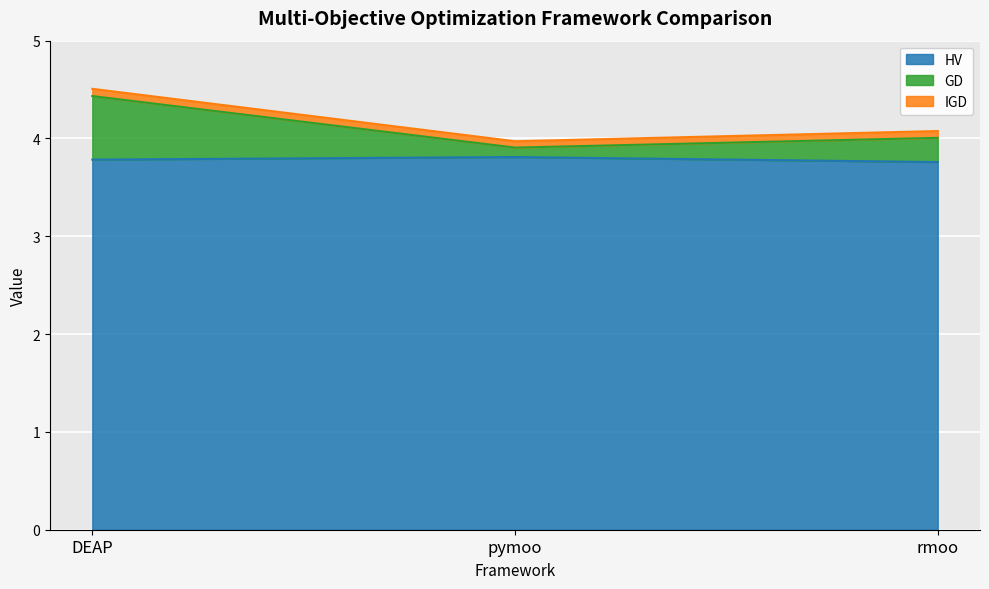

How many lines are shown in the chart?

3